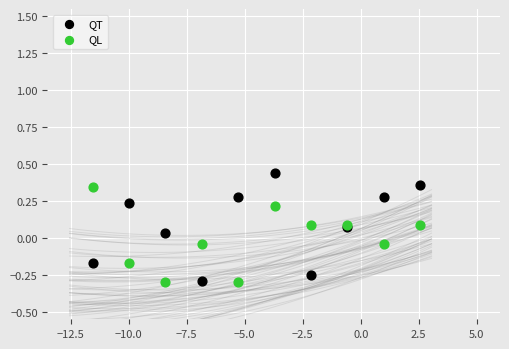

What are all the series names shown in the legend?

QT, QL